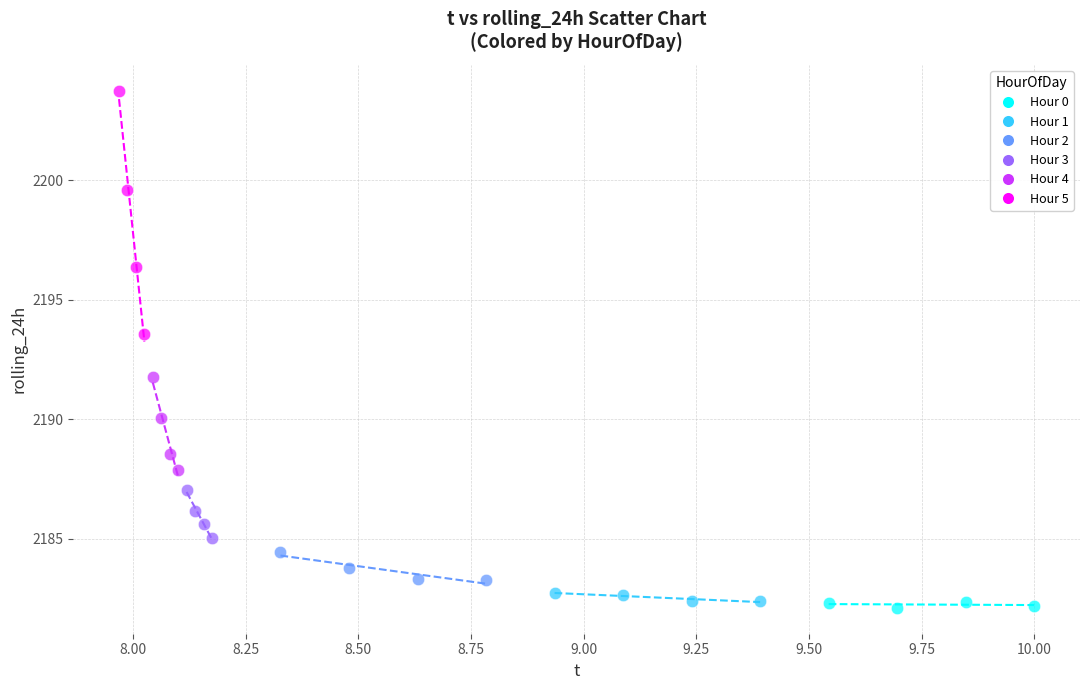

Which series contains the highest Y value?

Hour 5